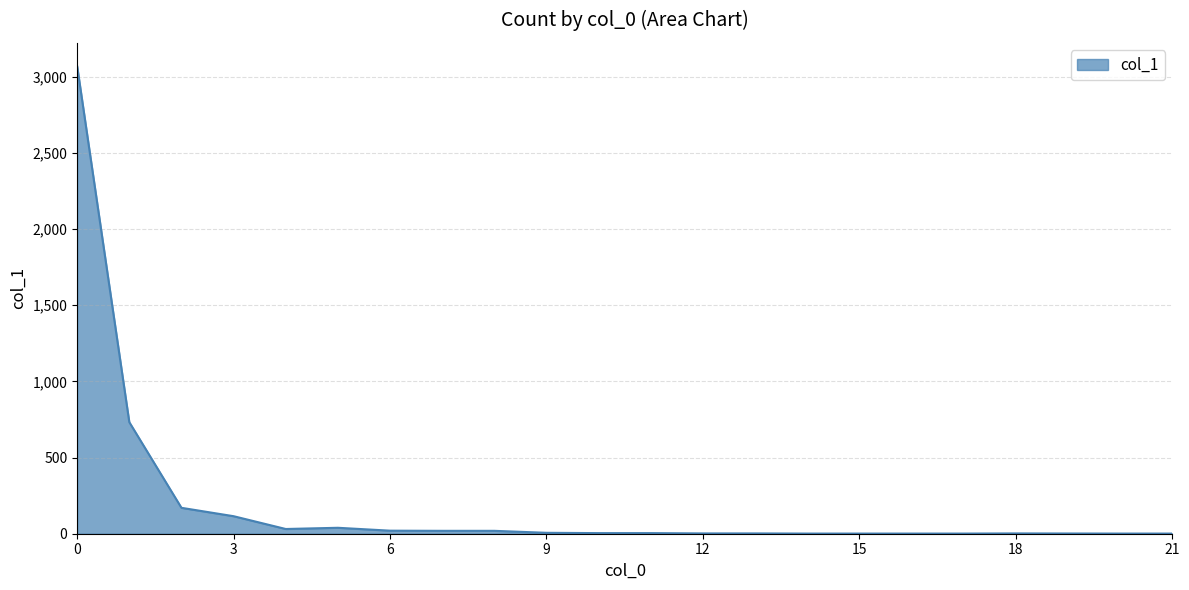

What is the greatest value displayed?

3068